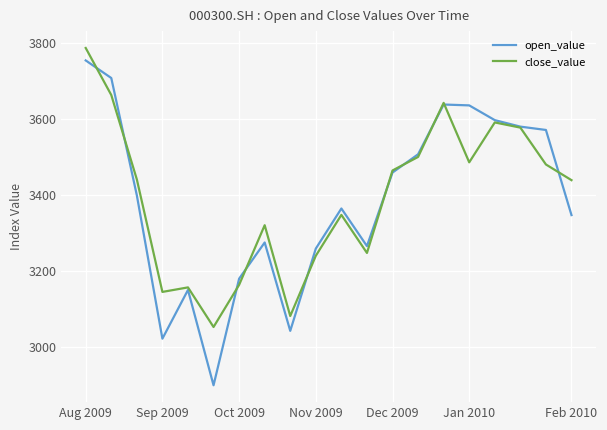

Which series has the largest total across all categories?

close_value